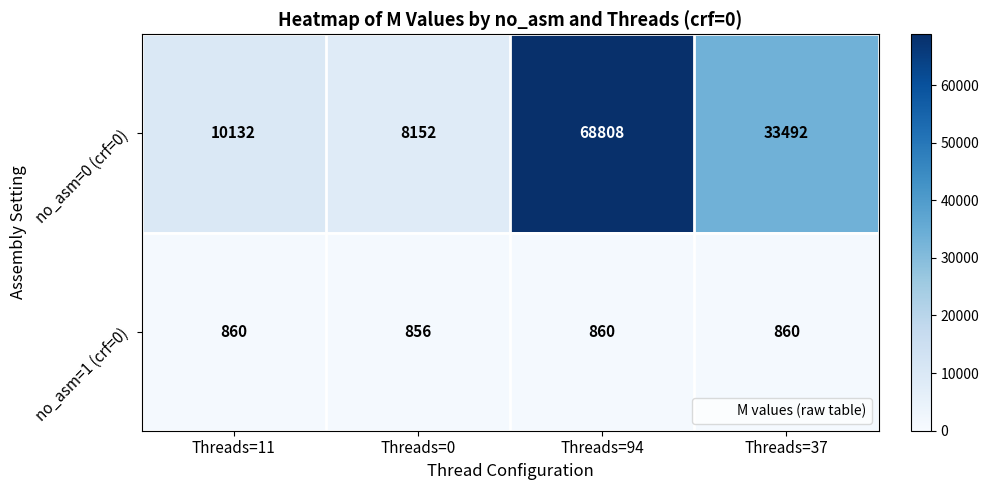

What is the difference between the maximum and minimum values in the no_asm=0 (crf=0) series?

60656